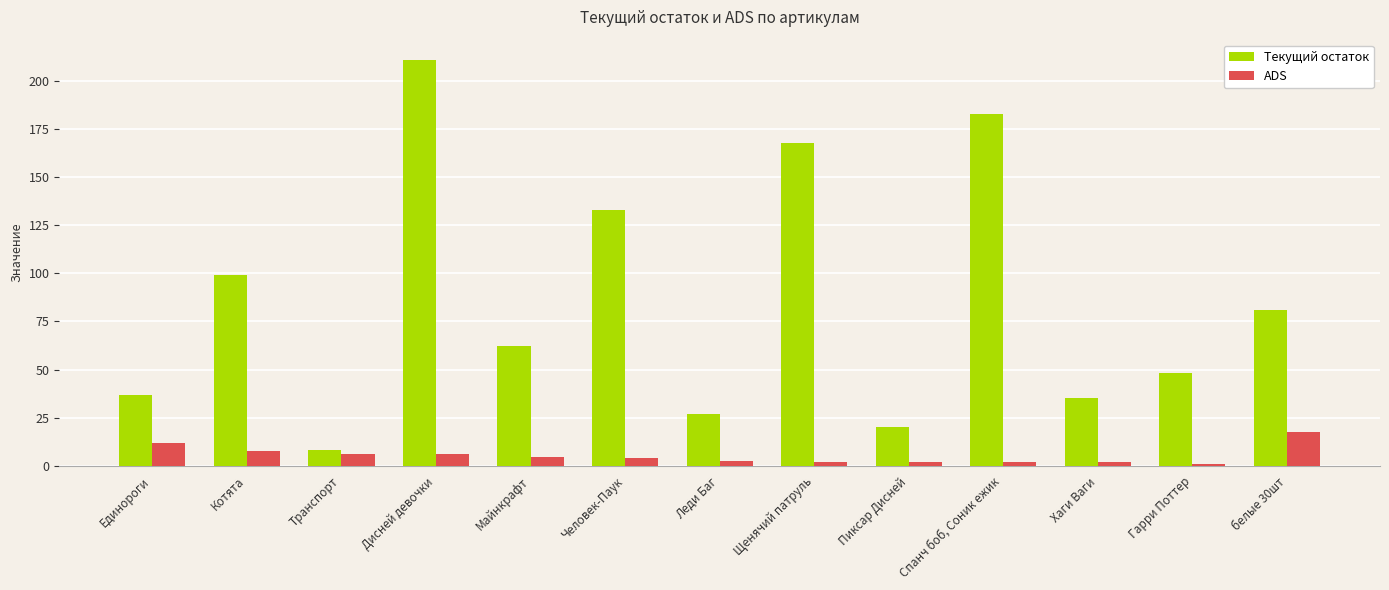

Which series changed the most between Человек-Паук and Пиксар Дисней?

Текущий остаток